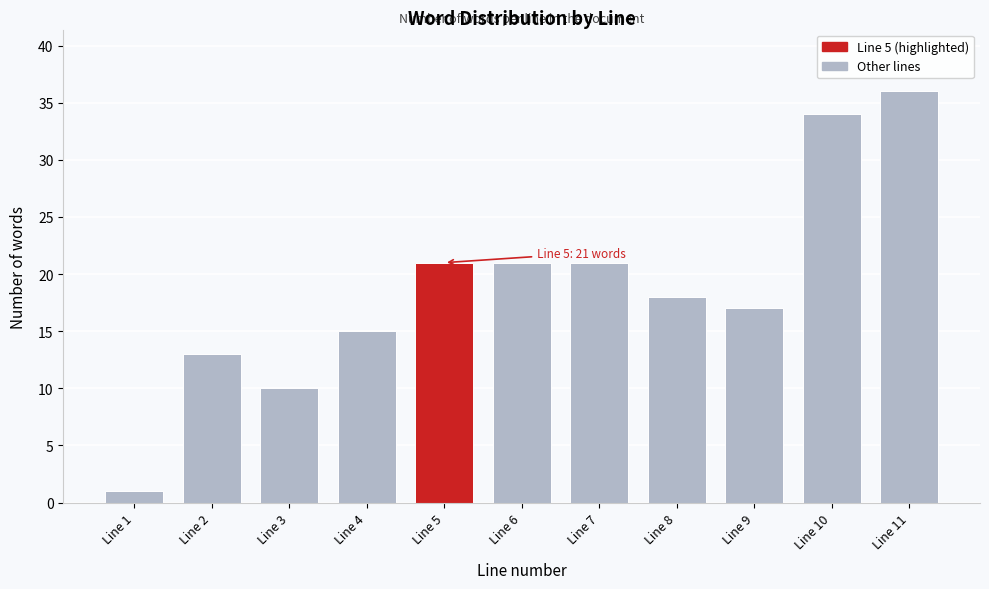

Reading left to right, extract all data points from this chart.

1	13	10	15	21	21	21	18	17	34	36